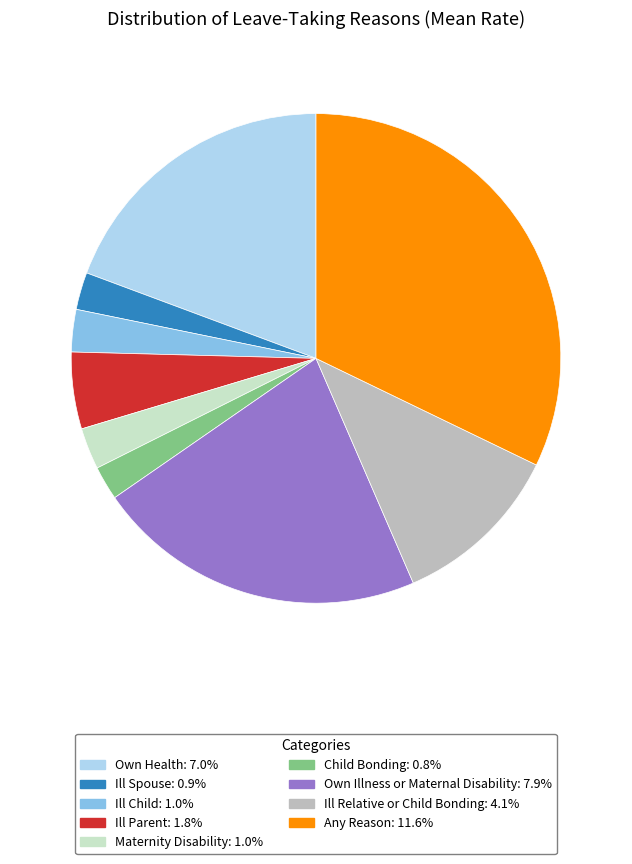

Is Ill Spouse: 0.9% the majority of the pie?

No